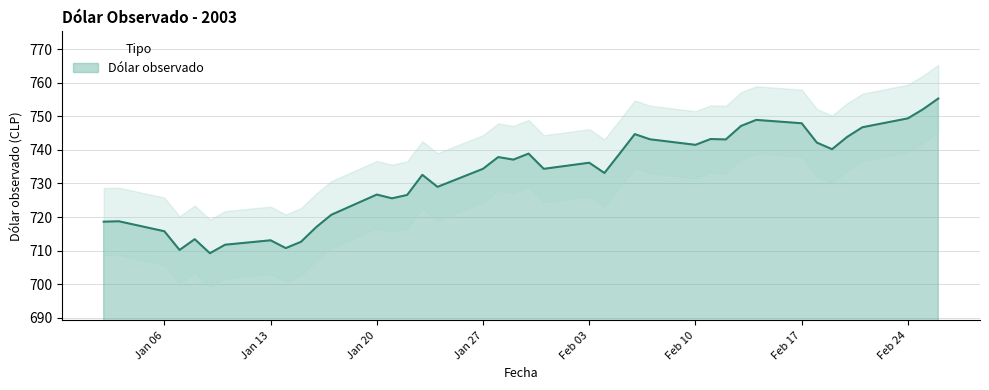

The Dólar observado series shows 512.4 at Feb 10. True or false?

False